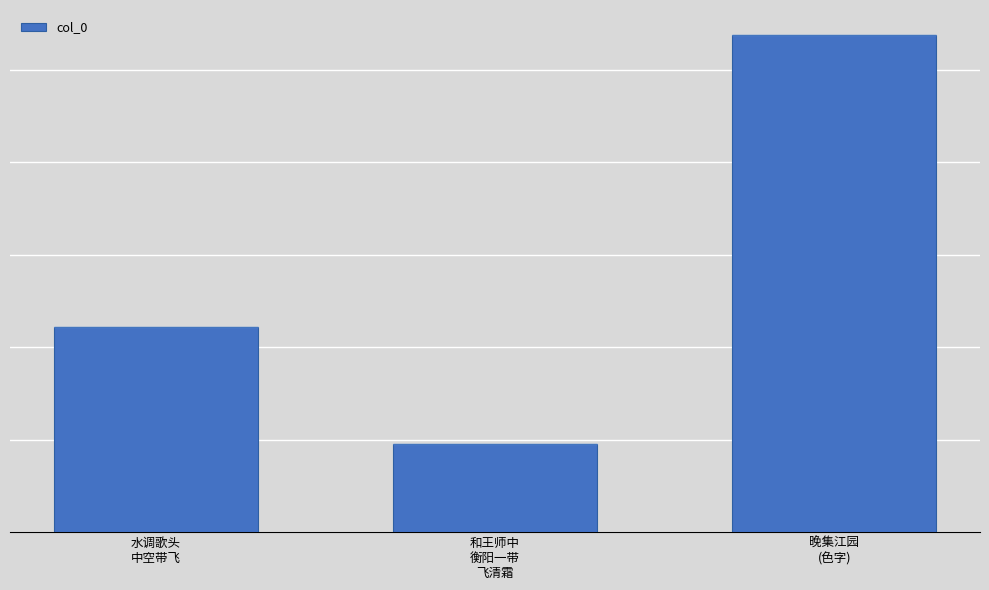

Reading left to right, transcribe all the data shown in this chart.

443618	190607	1076065